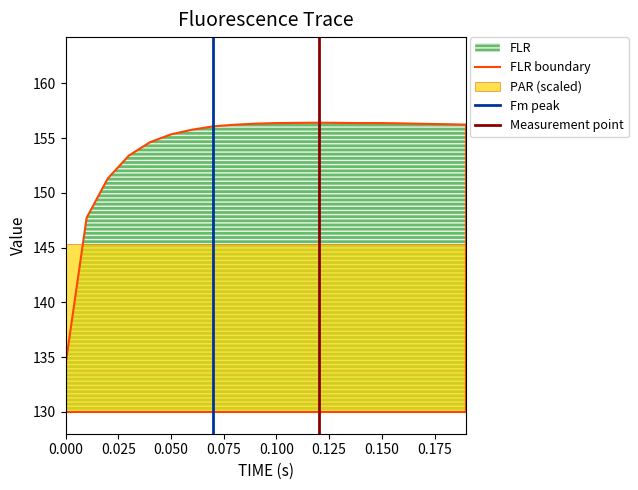

At which category does the data reach its first local peak?

0.12